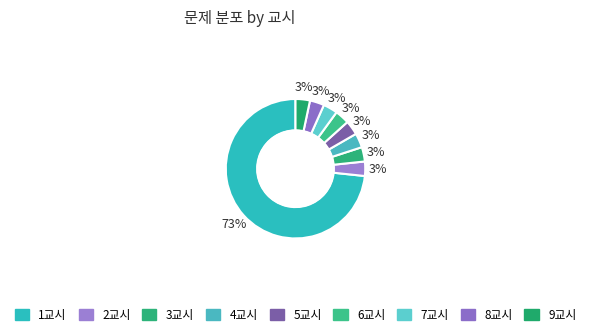

How many slices are in this pie chart?

9